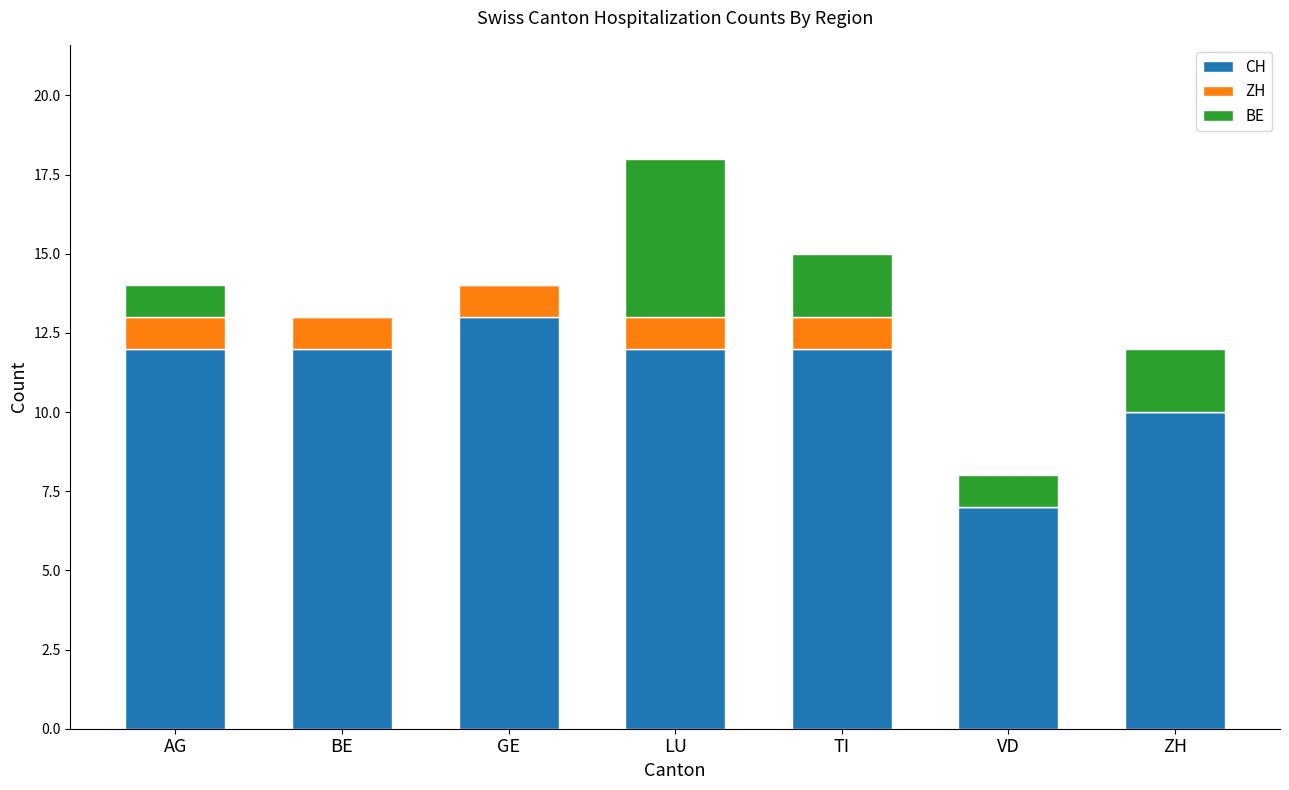

What is the highest value of the CH series?

13